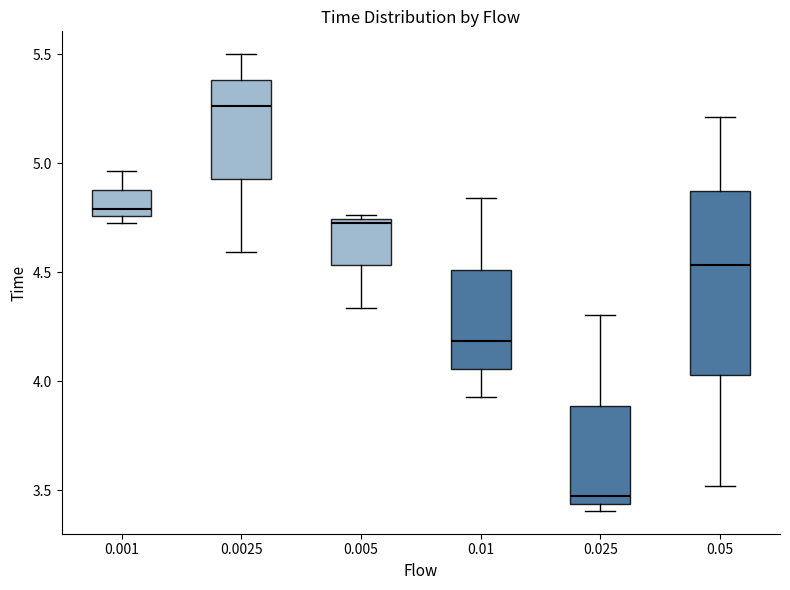

Reading left to right, transcribe this box plot: for each box, give where its median line is, the range the box spans, and where its two whiskers end, as read against the y-axis. The values are not printed on the chart, so give them approximately, as read against the axis.

0.001: median 4.80, box 4.75 to 4.90, whiskers 4.70 to 4.95
0.0025: median 5.25, box 4.95 to 5.40, whiskers 4.60 to 5.50
0.005: median 4.75 (just below the box's upper edge), box 4.55 to 4.75, whiskers 4.35 to 4.75 (just above the box's upper edge)
0.01: median 4.20, box 4.05 to 4.50, whiskers 3.95 to 4.85
0.025: median 3.45 (just above the box's lower edge), box 3.45 to 3.90, whiskers 3.40 to 4.30
0.05: median 4.55, box 4.05 to 4.85, whiskers 3.50 to 5.20